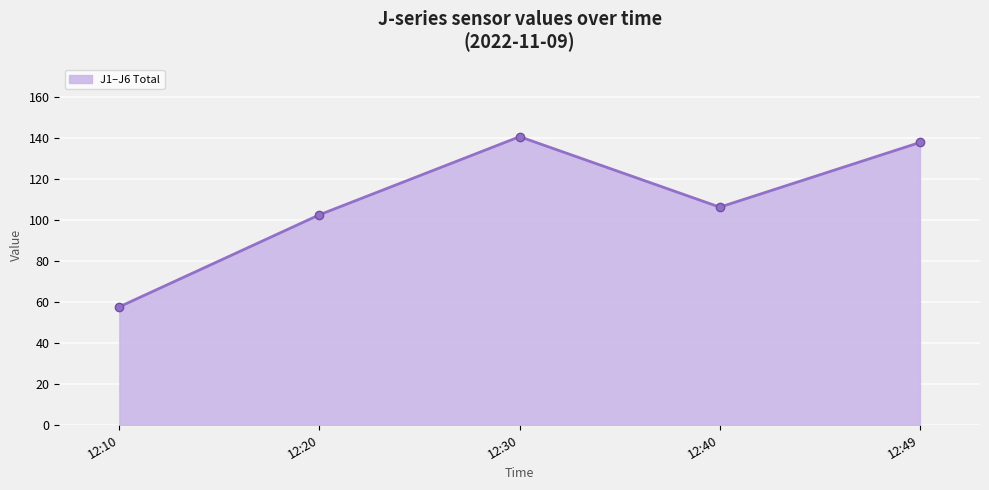

True or false: J6 and J1 cross at least once.

False